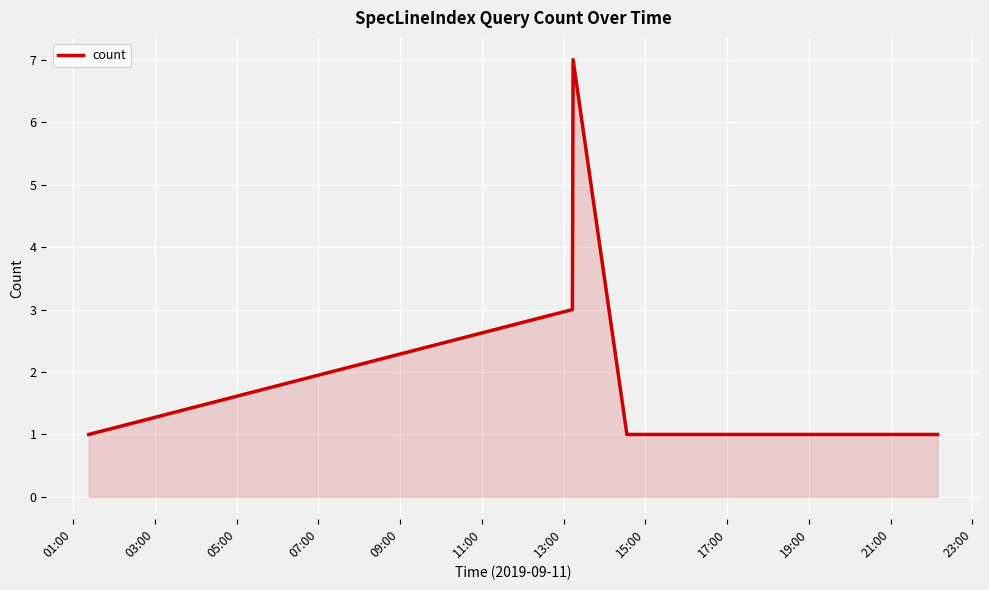

What is the difference between the maximum and minimum values?

6